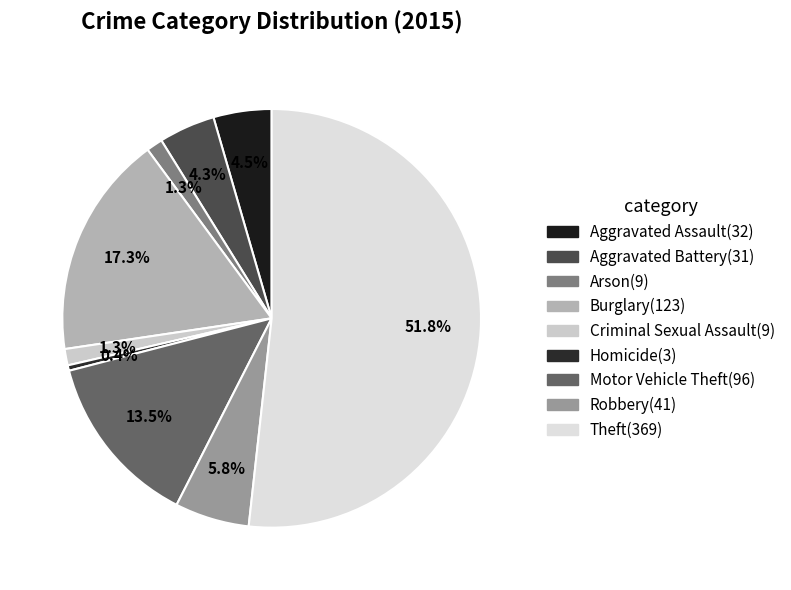

Is it true that Arson is 1% of the pie?

True